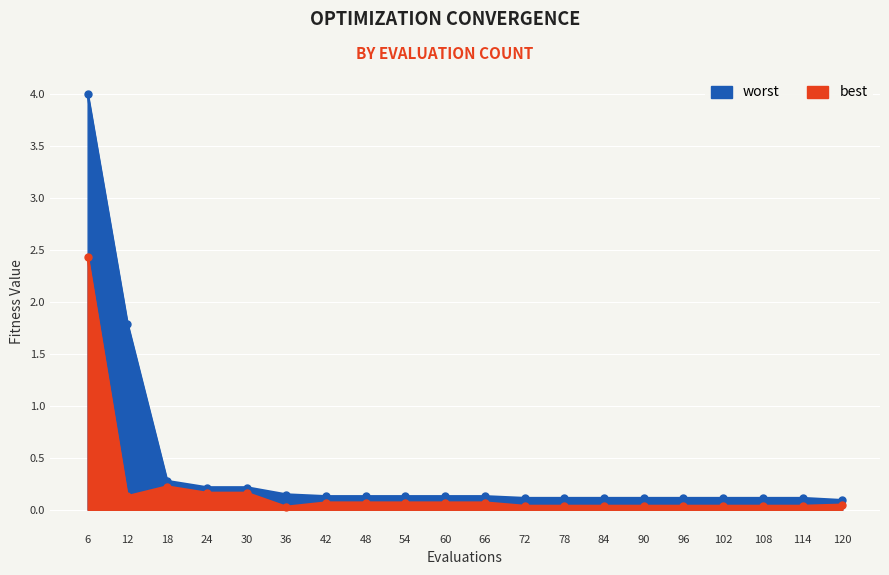

Which series has the widest spread of values?

worst